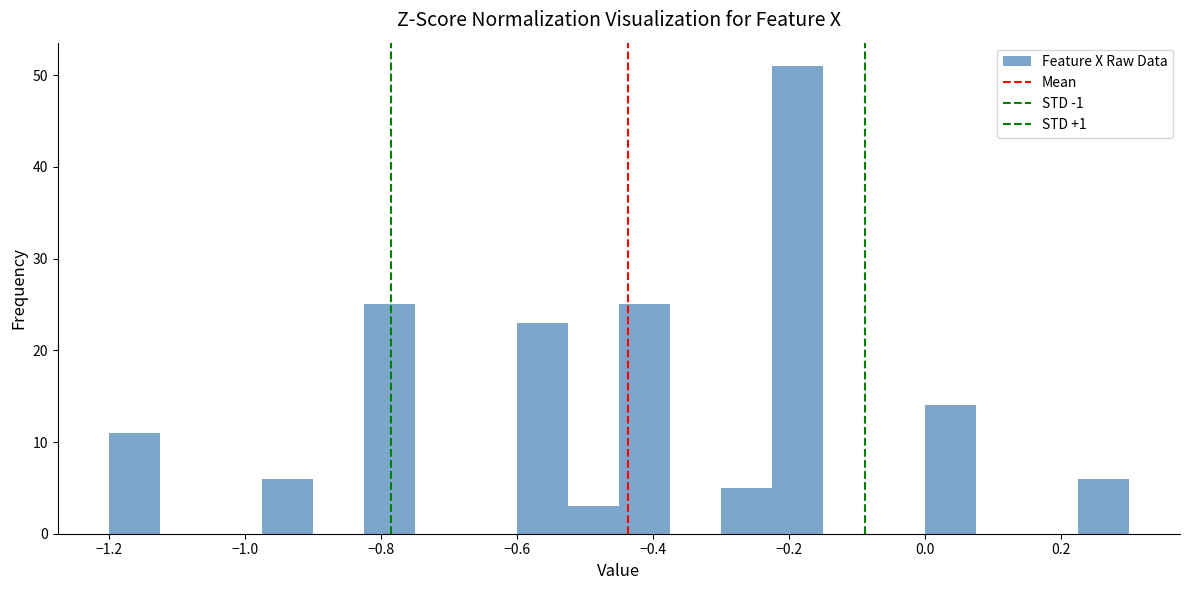

Read against the x-axis, roughly where is the centre of the tallest bar?

-0.18